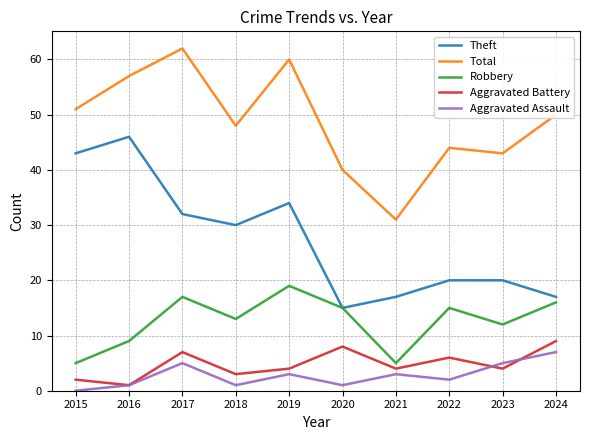

What are all the series names shown in the legend?

Theft, Total, Robbery, Aggravated Battery, Aggravated Assault